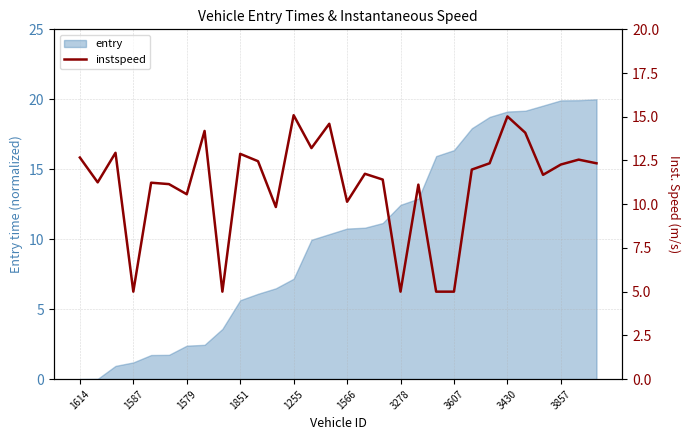

What is the sum of all values?

333.8